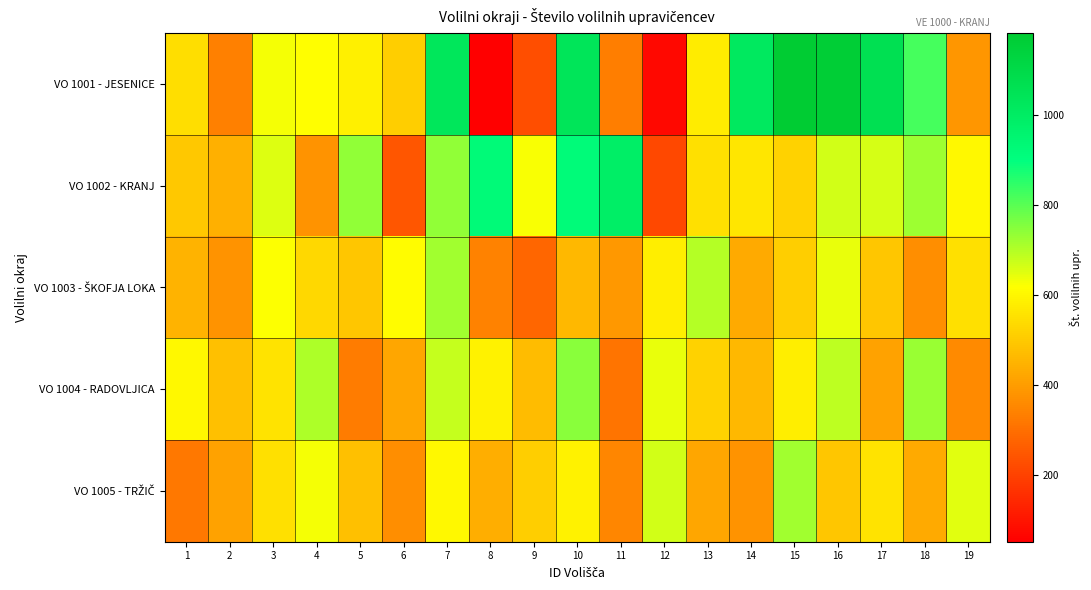

Between 3 and 10, which series saw the biggest shift?

VO 1001 - JESENICE